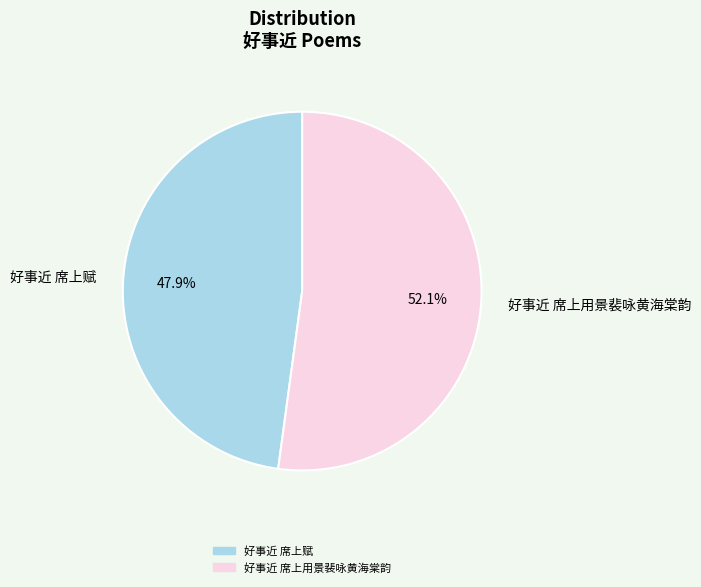

Rank the categories by value from highest to lowest.

好事近 席上用景裴咏黄海棠韵, 好事近 席上赋